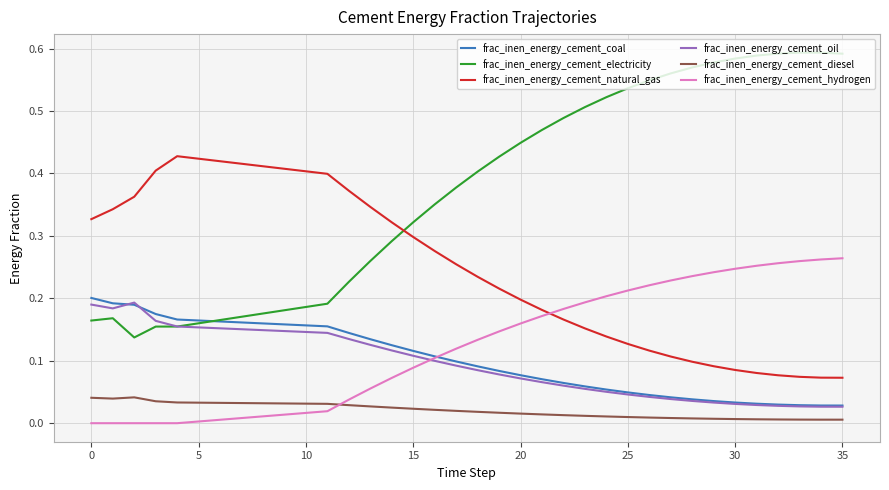

True or false: frac_inen_energy_cement_diesel and frac_inen_energy_cement_natural_gas intersect in this chart.

False